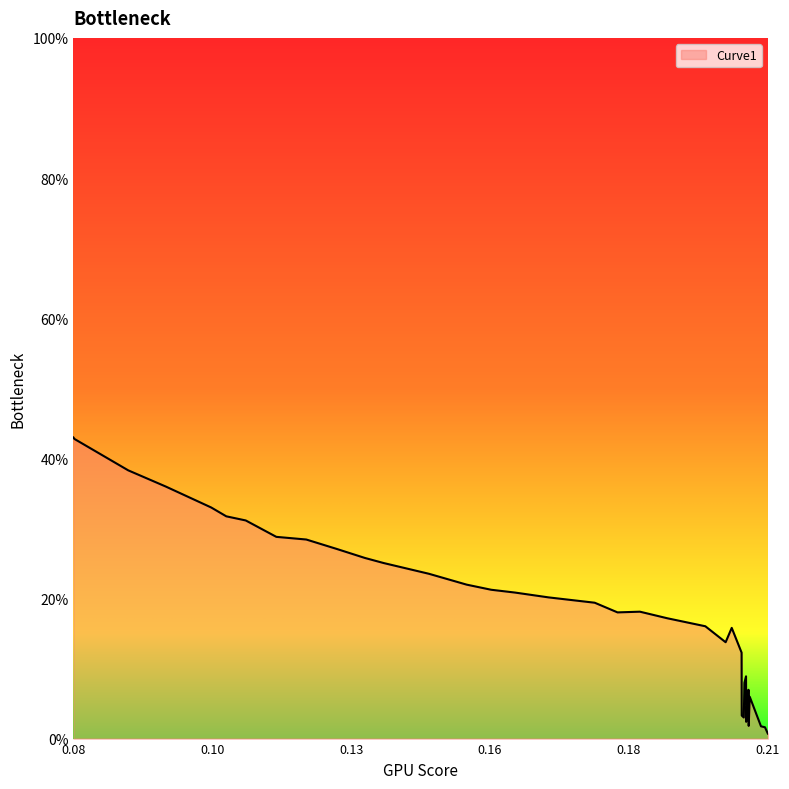

What is the difference between the maximum and minimum values?

42.3